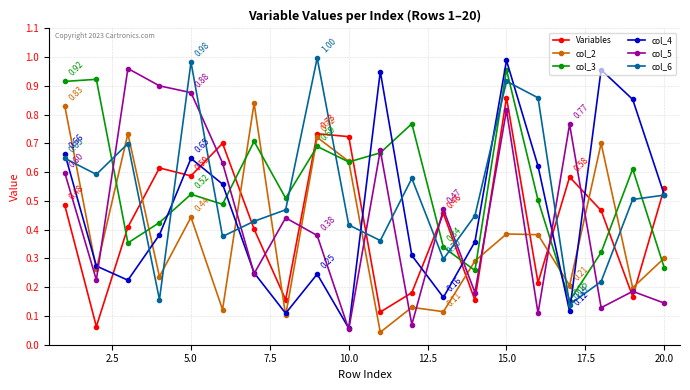

How many interior local valleys does the col_4 series have?

5